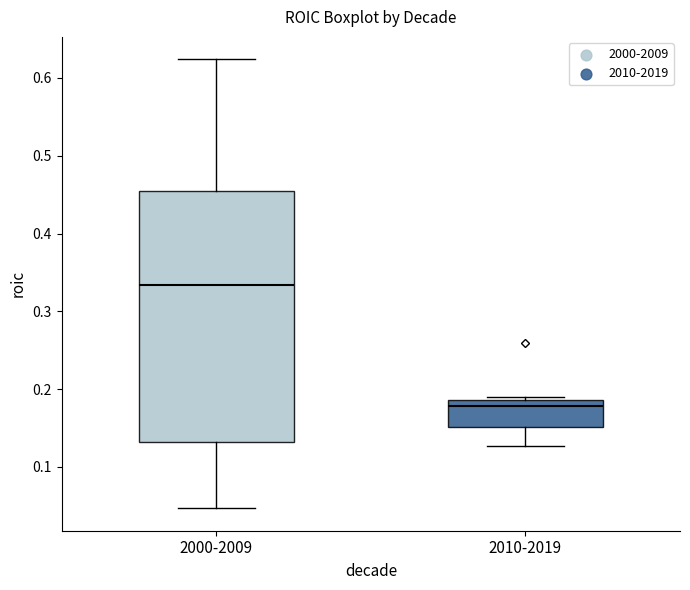

Reading left to right, read every box against the y-axis: the position of its median line, the range the box covers, and the ends of its whiskers. The values are not printed on the chart, so give them approximately, as read against the axis.

2000-2009: median 0.33, box 0.13 to 0.46, whiskers 0.05 to 0.62
2010-2019: median 0.18, box 0.15 to 0.19, whiskers 0.13 to 0.19 (just above the box's upper edge)